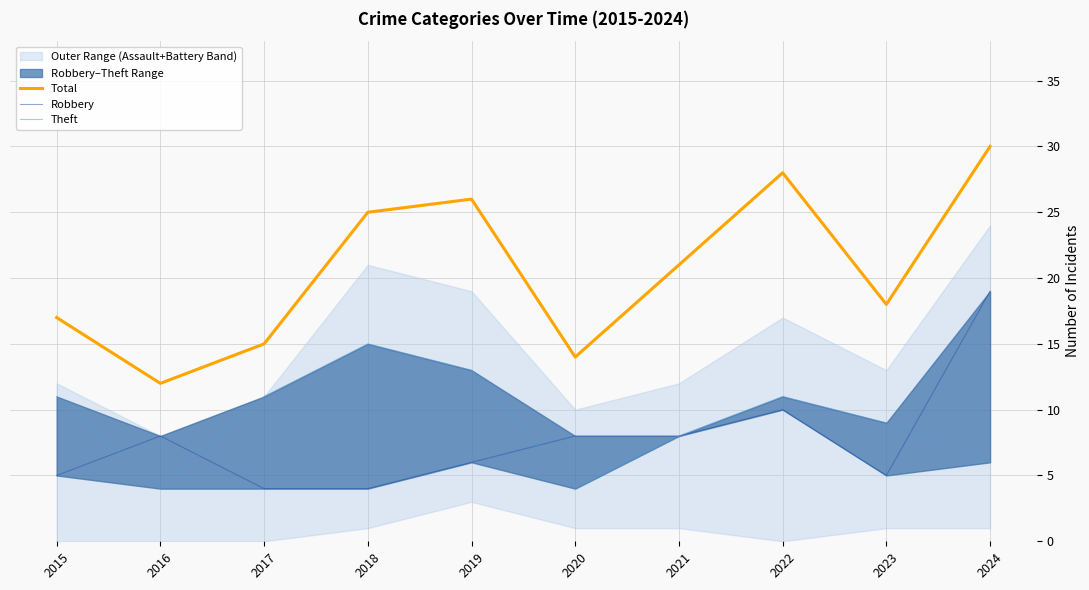

Reading right to left, transcribe all the data shown in this chart.

Total: 2024=30	2023=18	2022=28	2021=21	2020=14	2019=26	2018=25	2017=15	2016=12	2015=17
Robbery: 2024=19	2023=5	2022=10	2021=8	2020=8	2019=6	2018=4	2017=4	2016=8	2015=5
Theft: 2024=6	2023=9	2022=11	2021=8	2020=4	2019=13	2018=15	2017=11	2016=4	2015=11